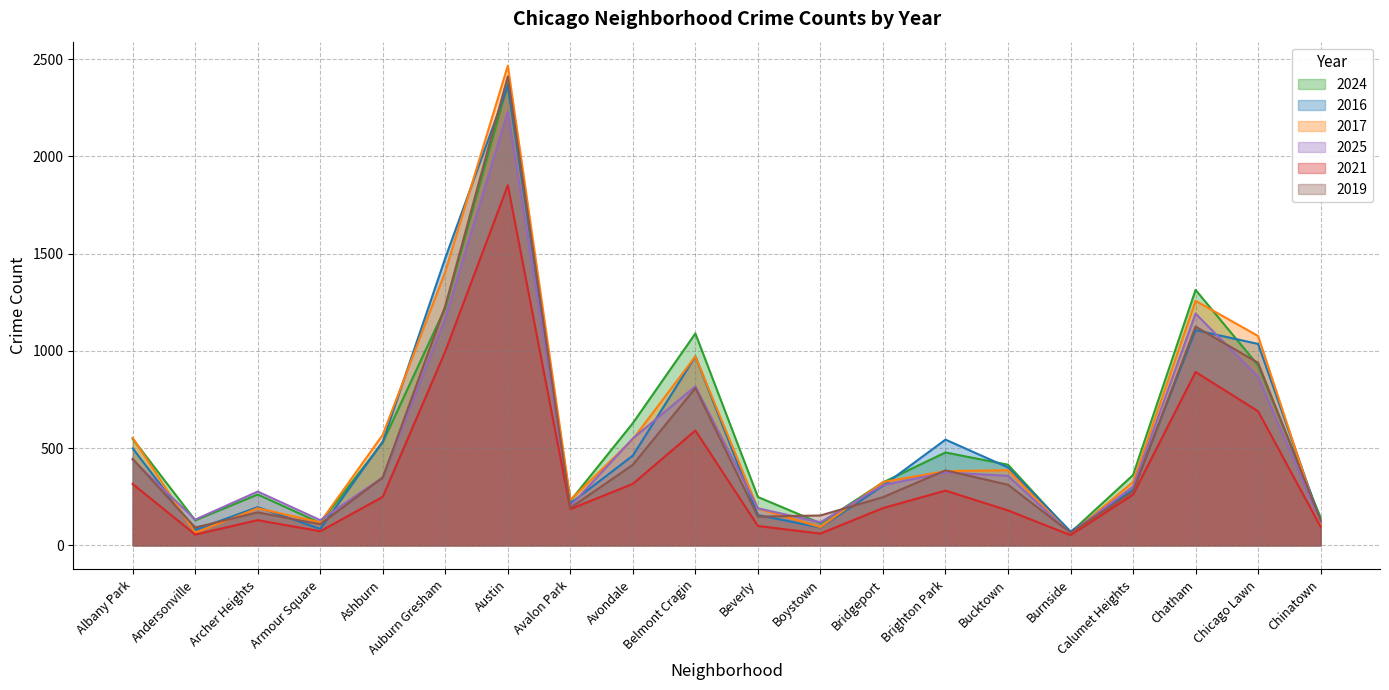

What is the approximate value of 2017 at Chicago Lawn, to the nearest 10?

1080